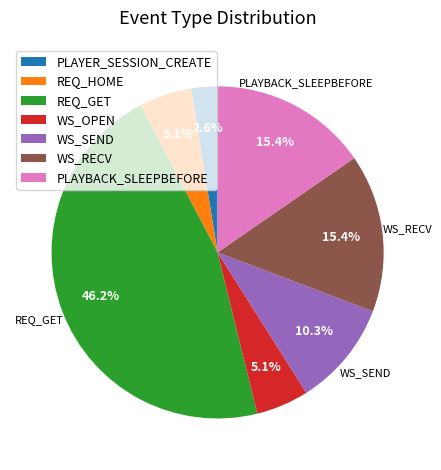

Count the number of slices in the pie.

7